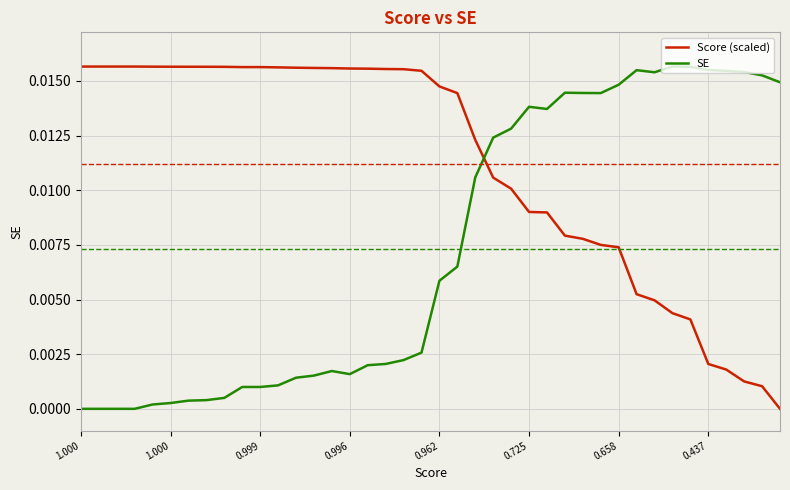

Which series has the largest total across all categories?

Score (scaled)